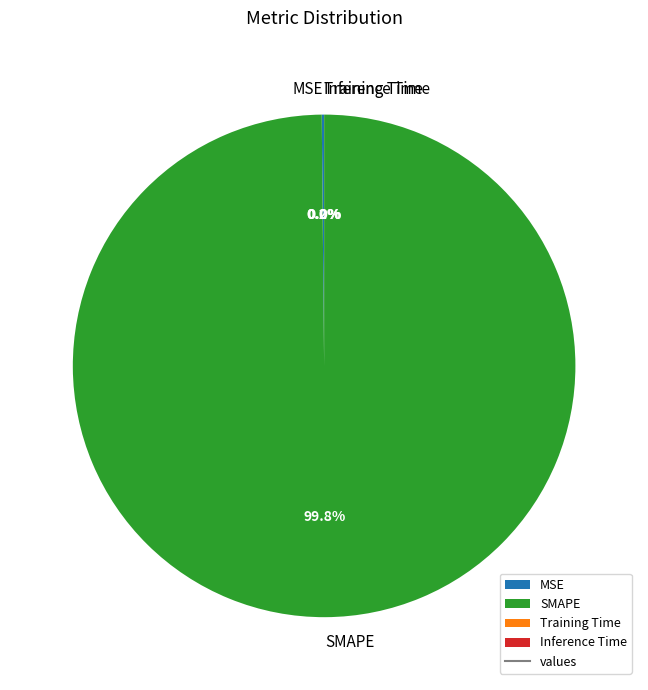

What is the largest slice in the pie chart?

SMAPE